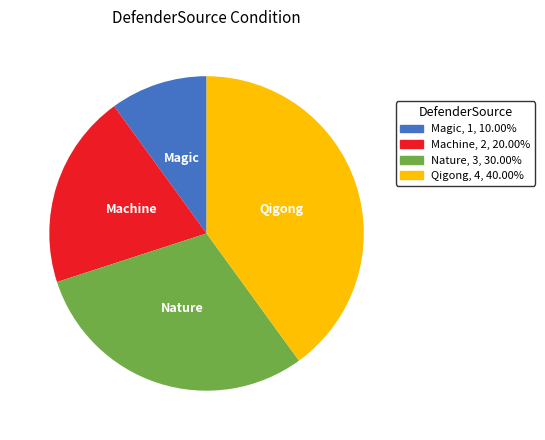

Is there any slice that represents more than half of the pie?

No